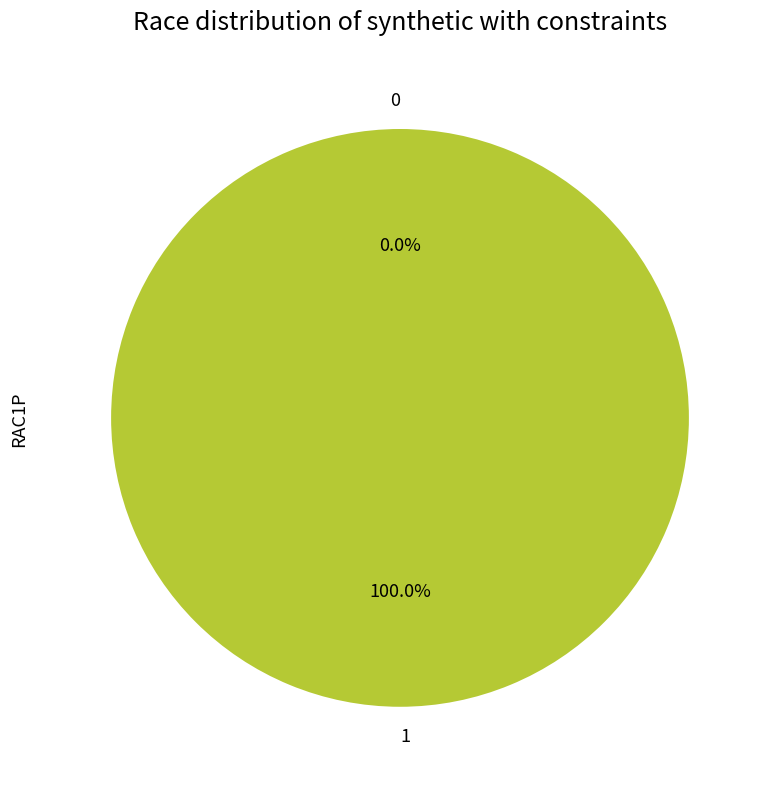

Is there a majority slice in this chart?

Yes